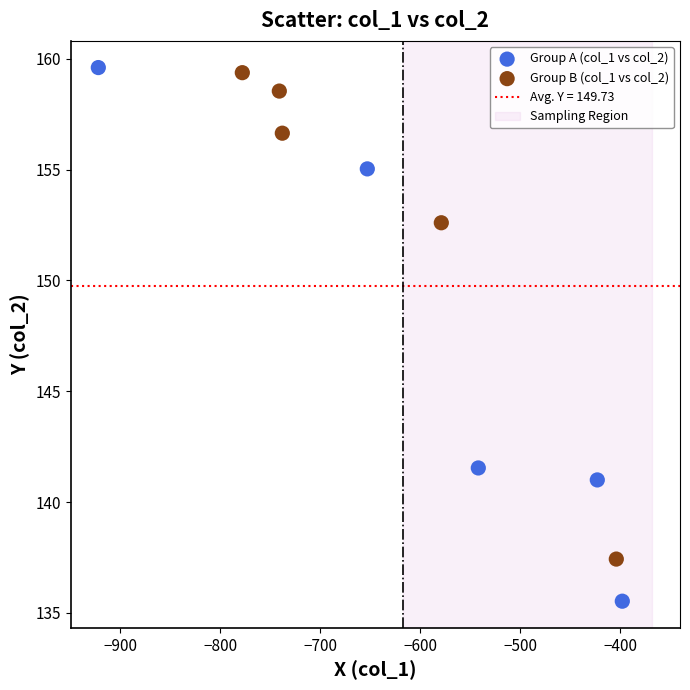

Which series has the widest spread of Y values?

Group A (col_1 vs col_2)